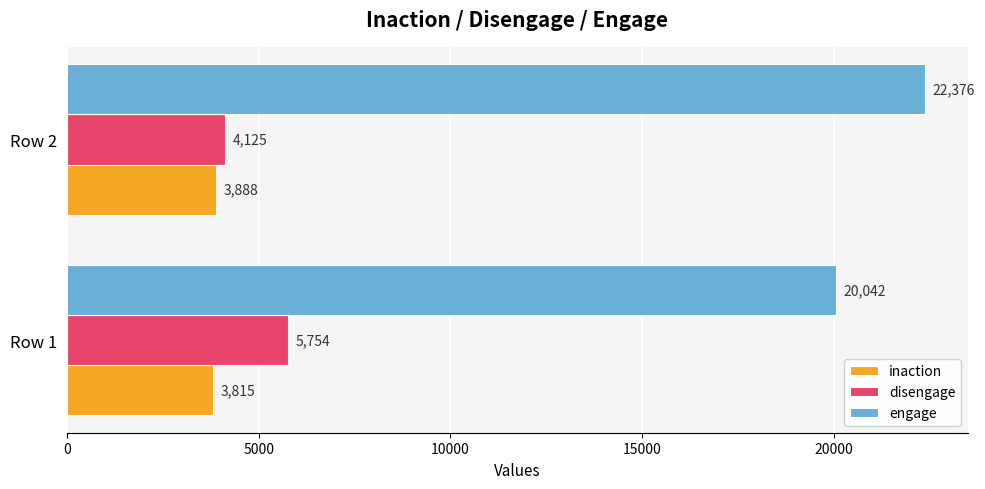

At which category is the sum across all series the highest?

Row 2